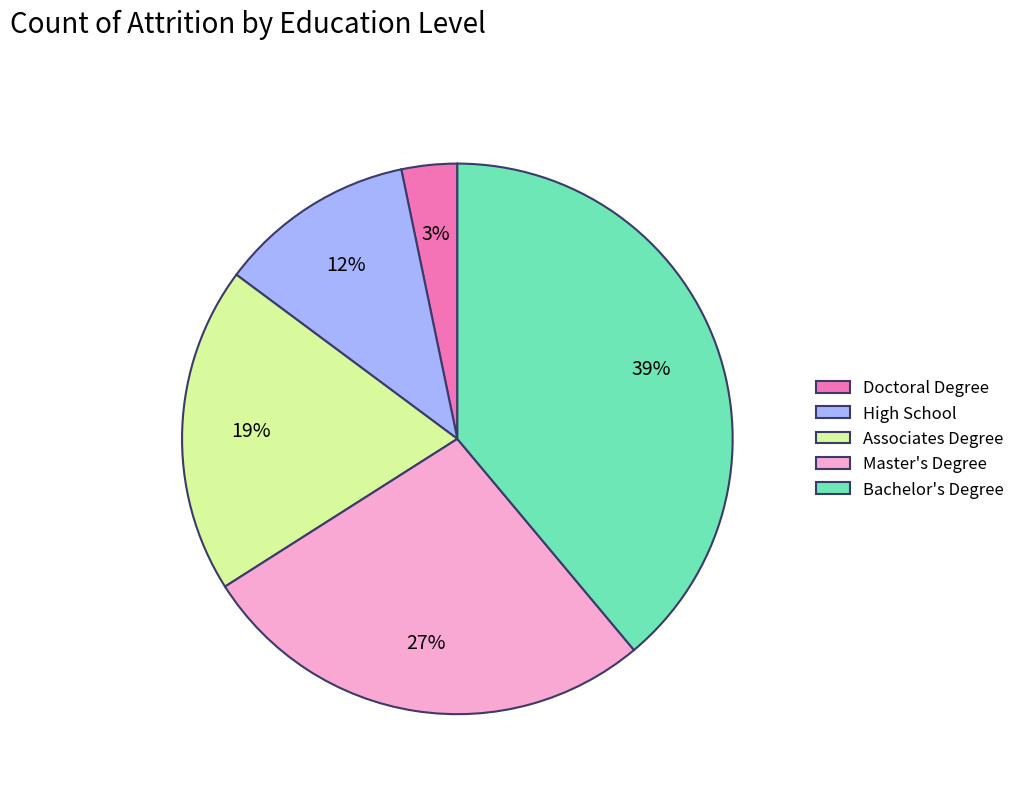

To the nearest percent, what is the average slice percentage?

20%